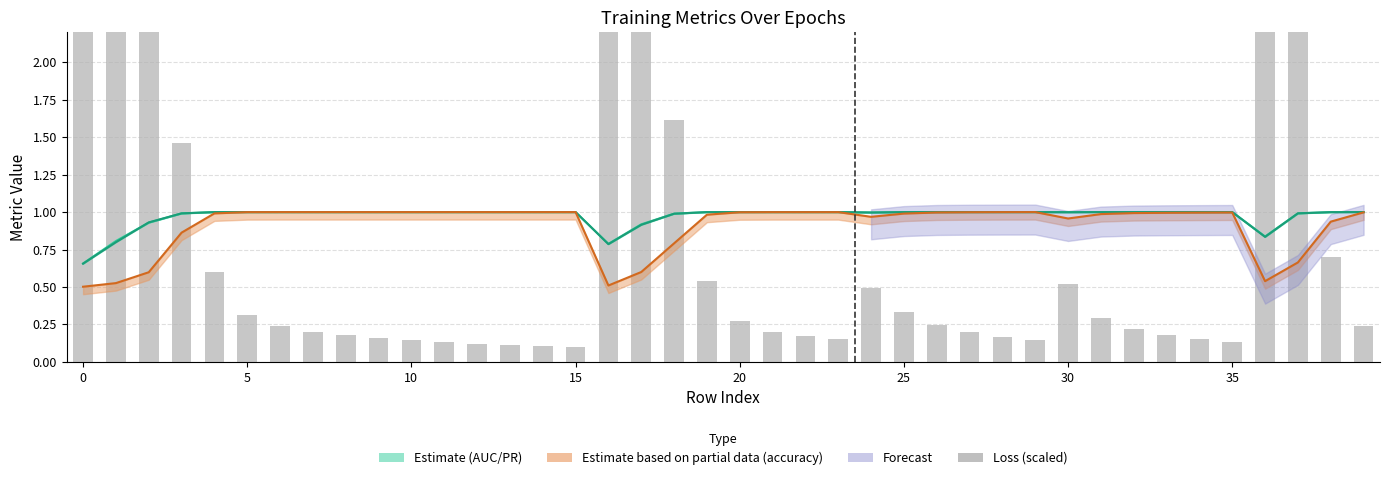

Is it true that auc equals 0.5 at 34?

False